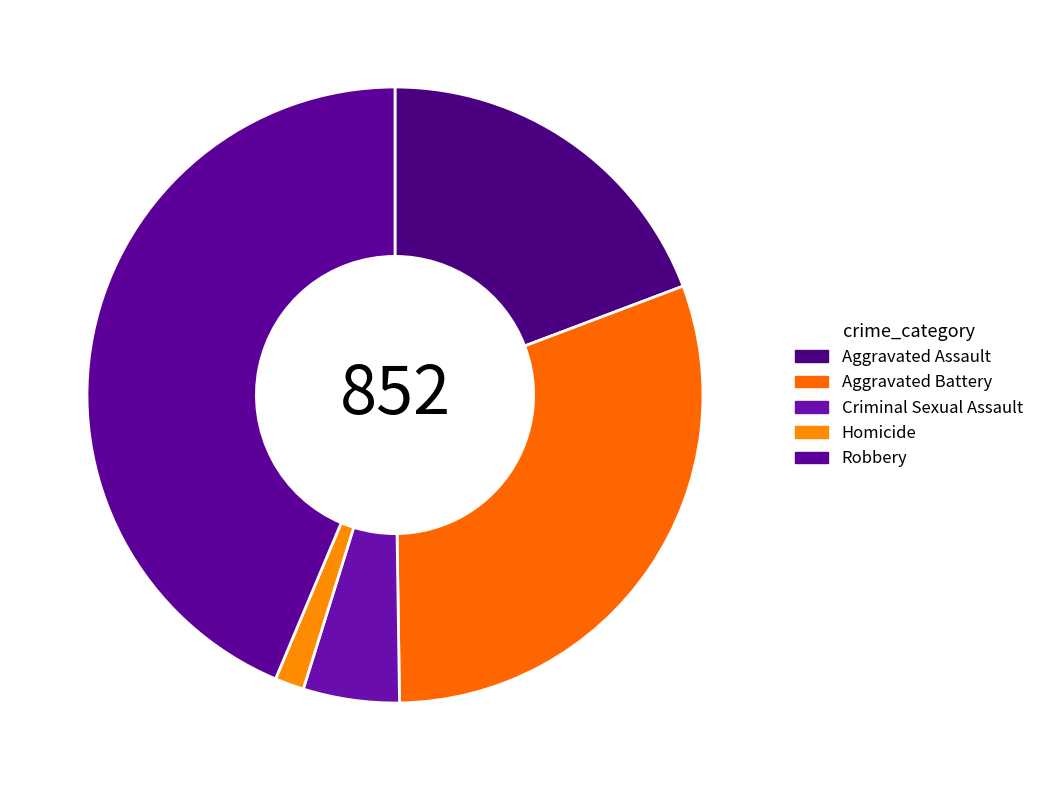

Which slice is the smallest?

Homicide